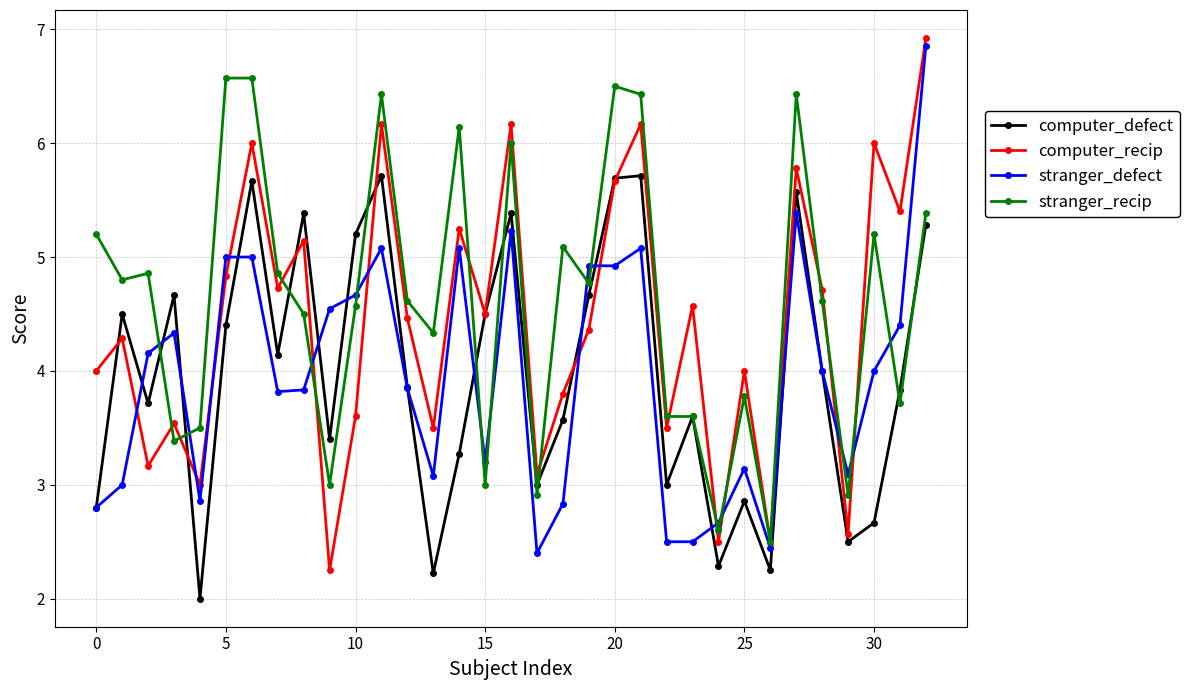

Which series has the largest total across all categories?

stranger_recip